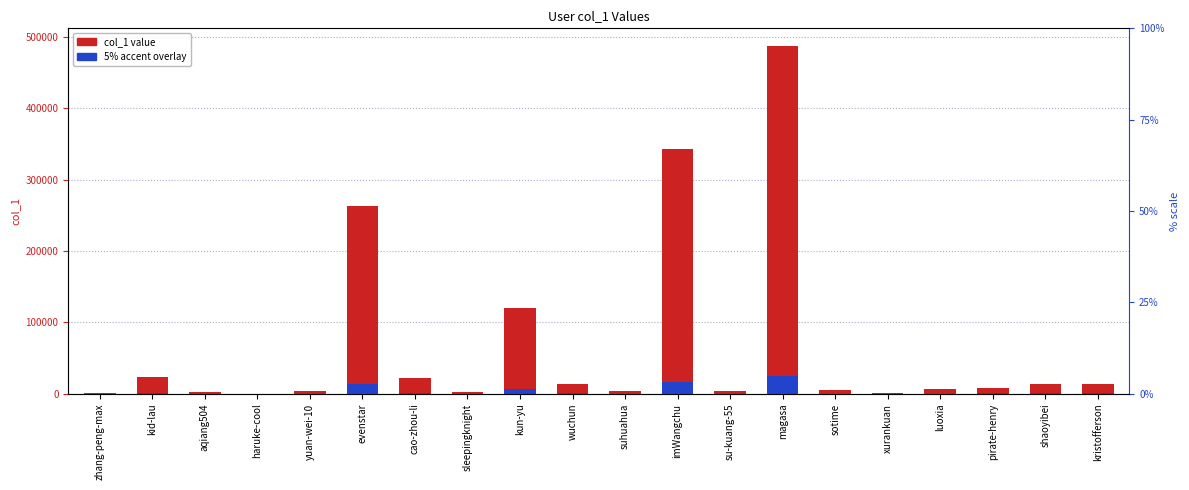

At which label does col_1 value first exceed 7907?

kid-lau